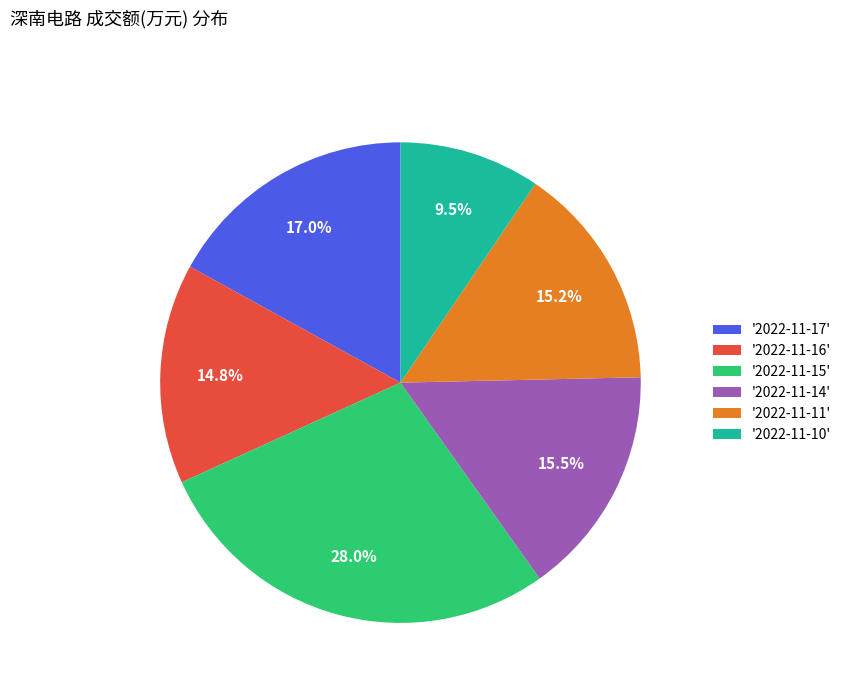

How much of the chart is everything except '2022-11-17'?

83.0%